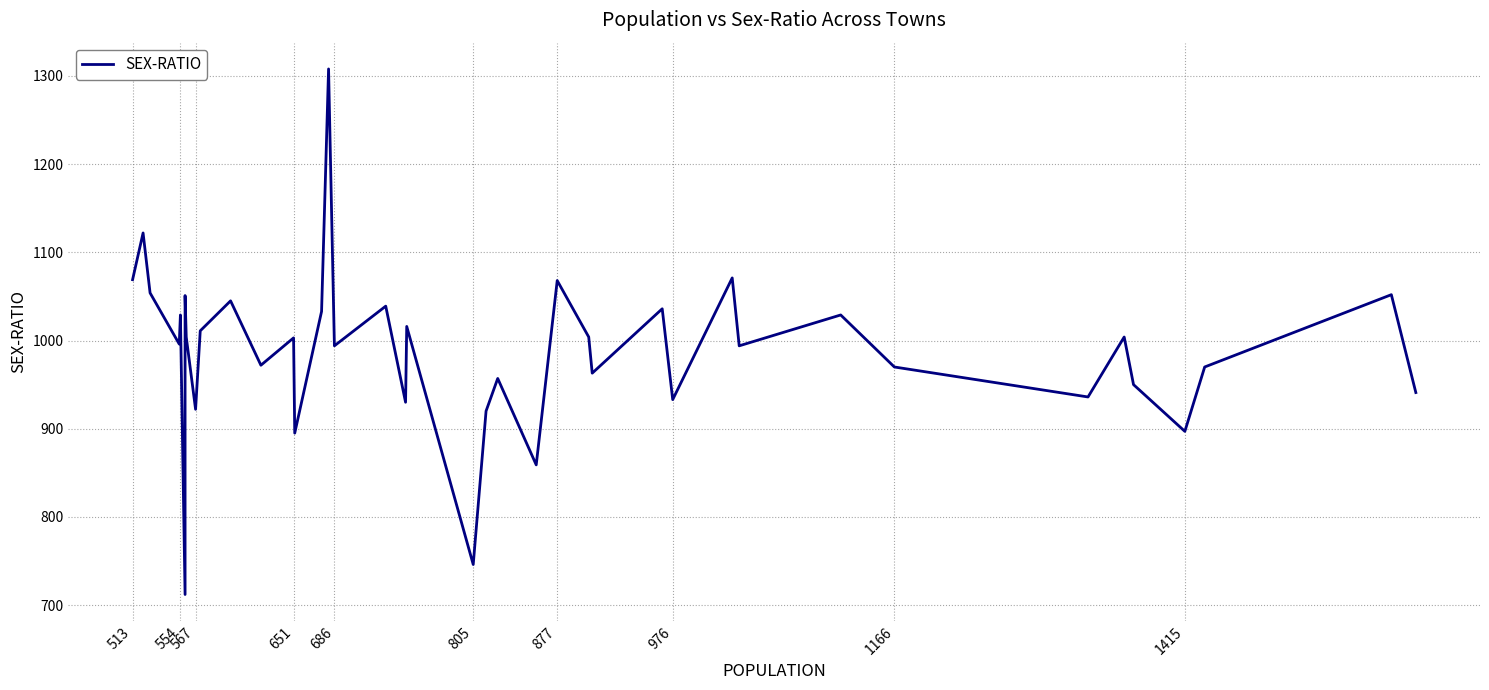

The value at 976 is 933. True or false?

True